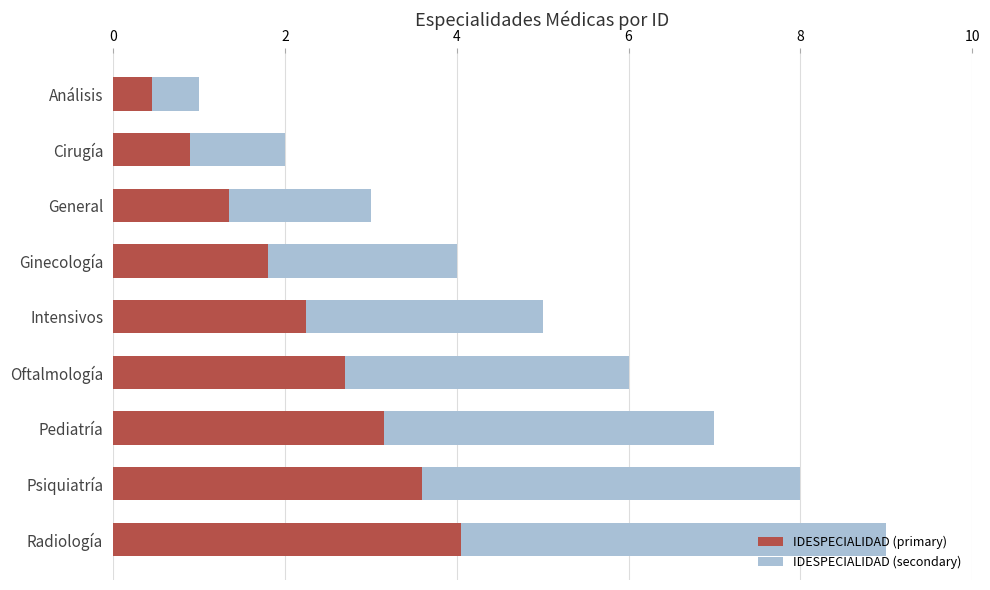

The value of IDESPECIALIDAD (primary) at Ginecología is 1.8. True or false?

True